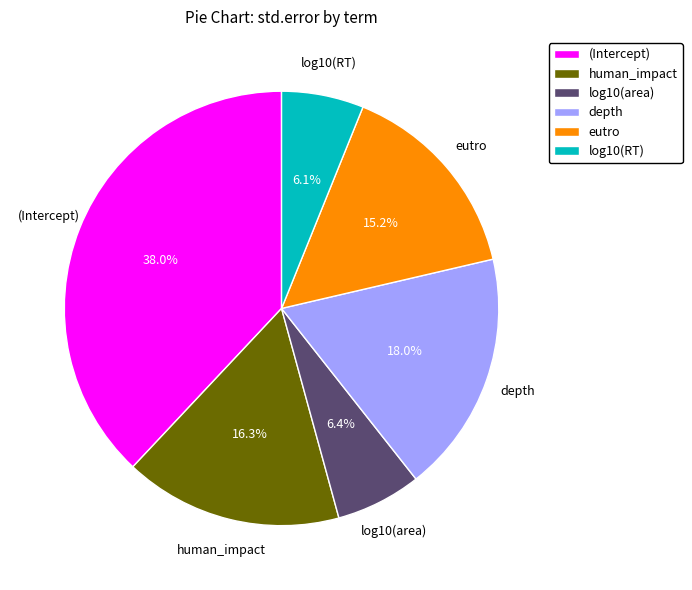

To the nearest percent, what is the difference between the largest and smallest slice percentages?

32%